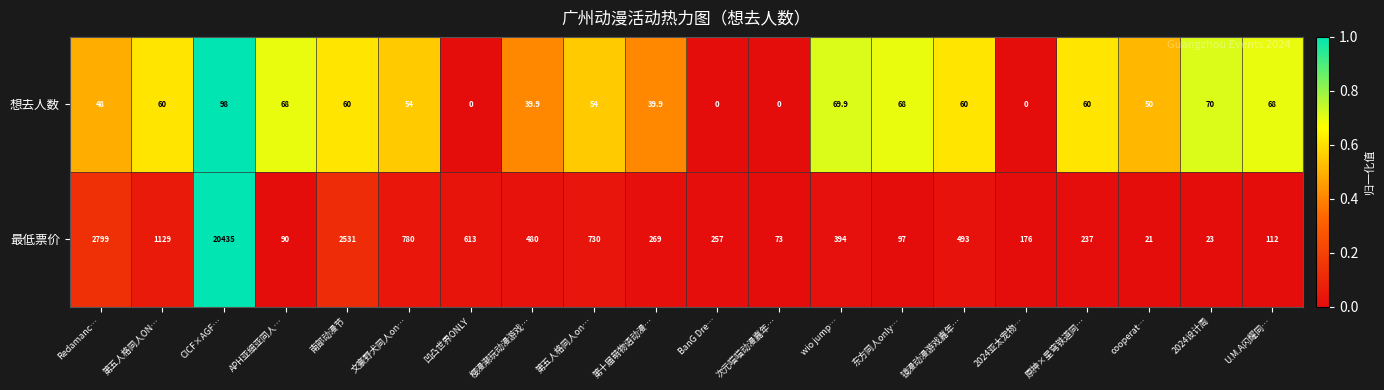

Is it true that 想去人数 equals 54.0 at 第五人格同人on…?

True